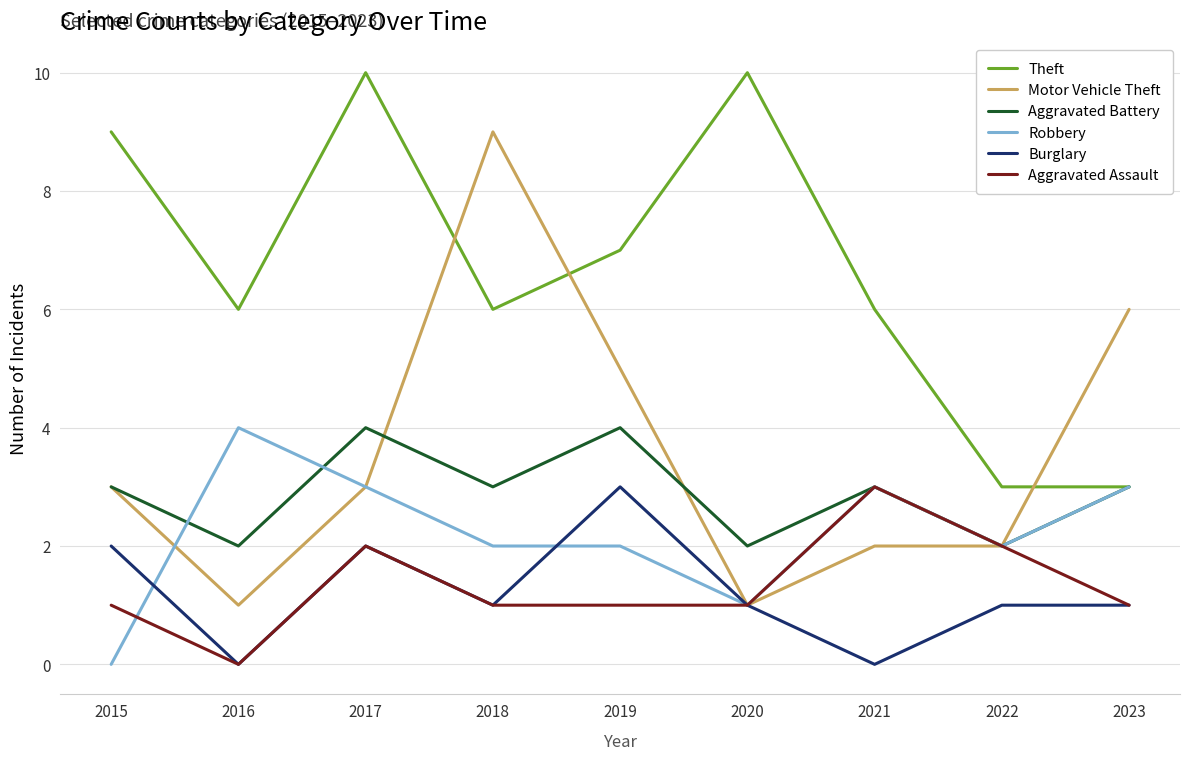

True or false: Aggravated Assault and Robbery intersect in this chart.

True